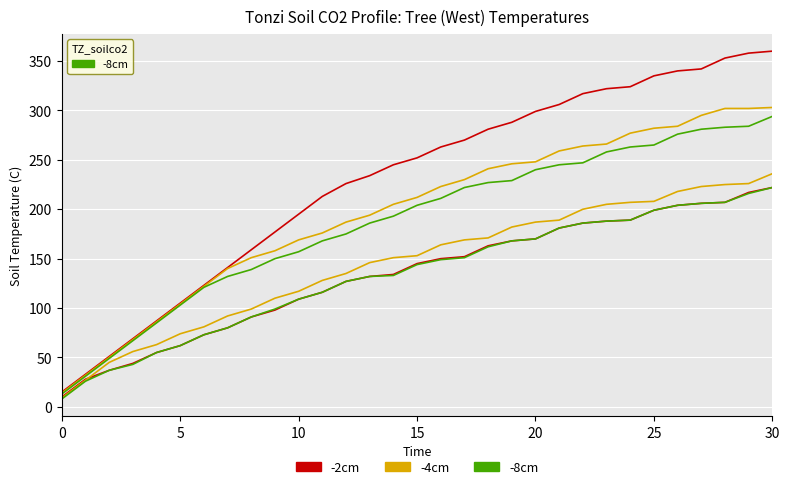

What is the sum of the -8cm values at 22 and 7?

379